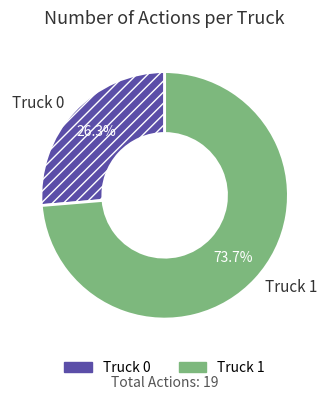

To the nearest percent, what is the average slice percentage?

50%